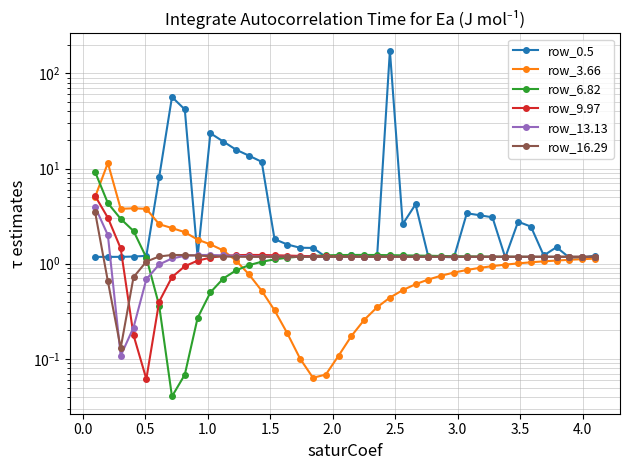

How many interior local peaks does the row_13.13 series have?

1